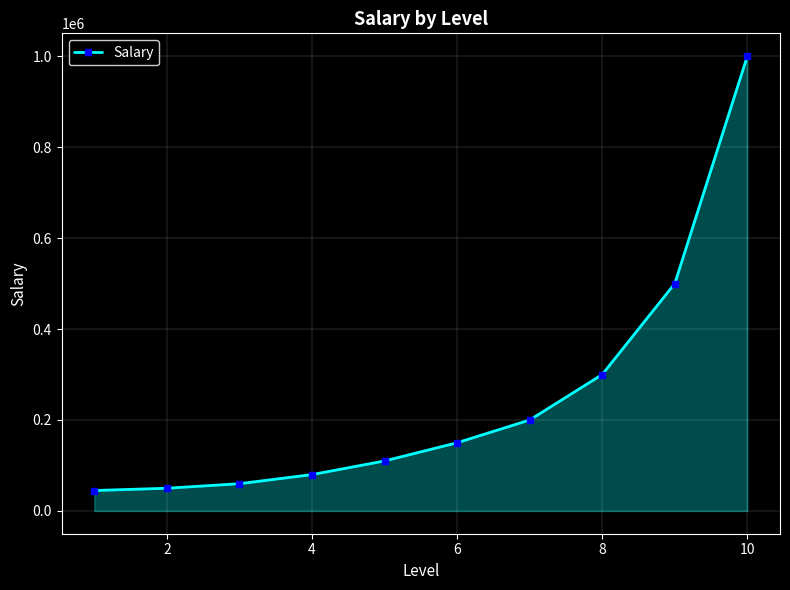

How many series are shown in this chart?

1